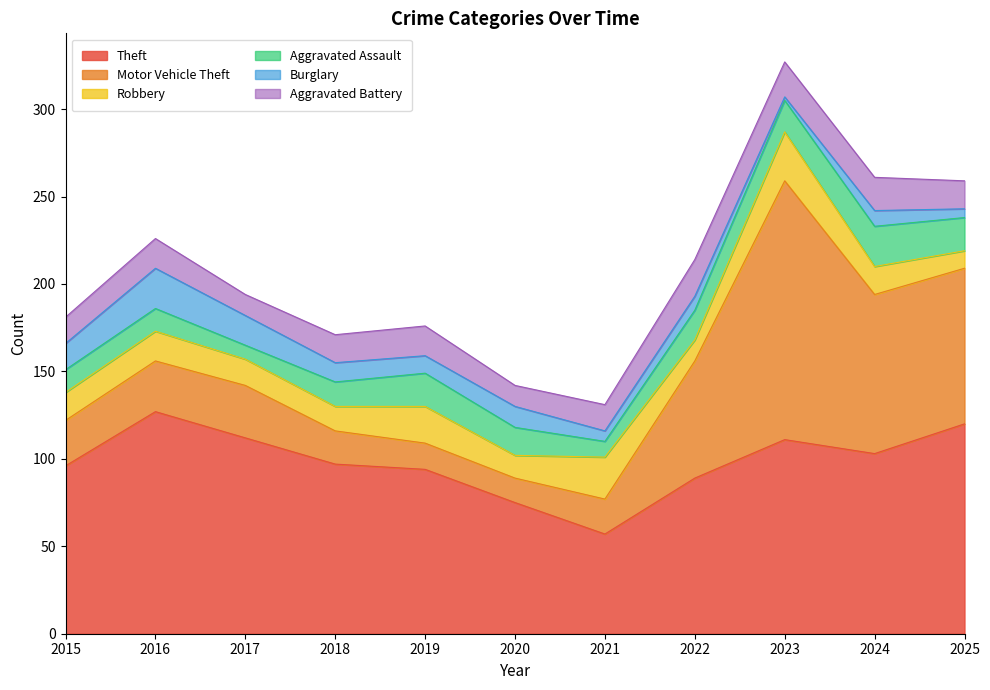

What value does the Robbery series have at 2016, to the nearest 10?

20